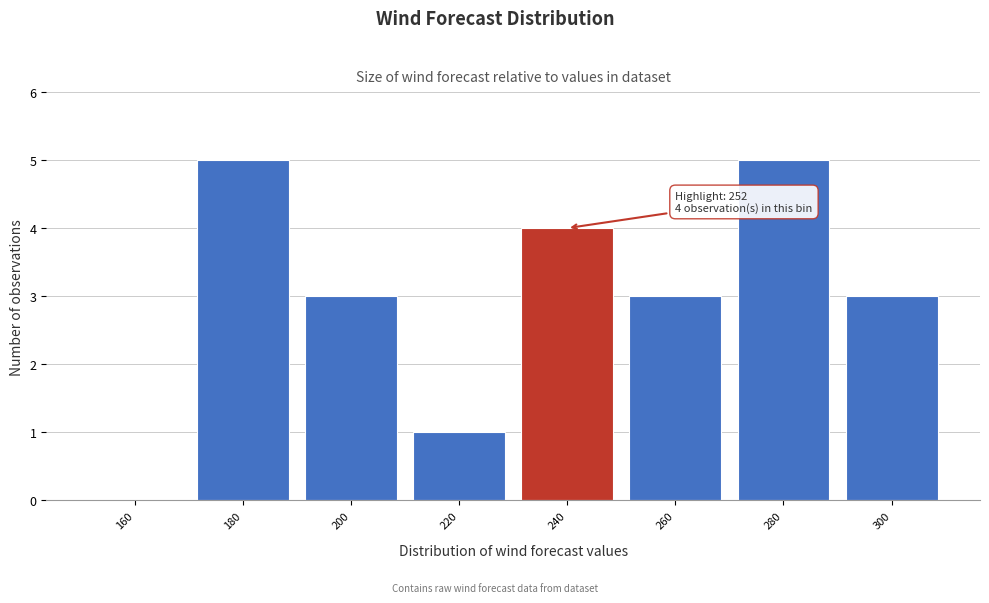

Reading left to right, extract all data points from this chart.

160=0	180=5	200=3	220=1	240=4	260=3	280=5	300=3